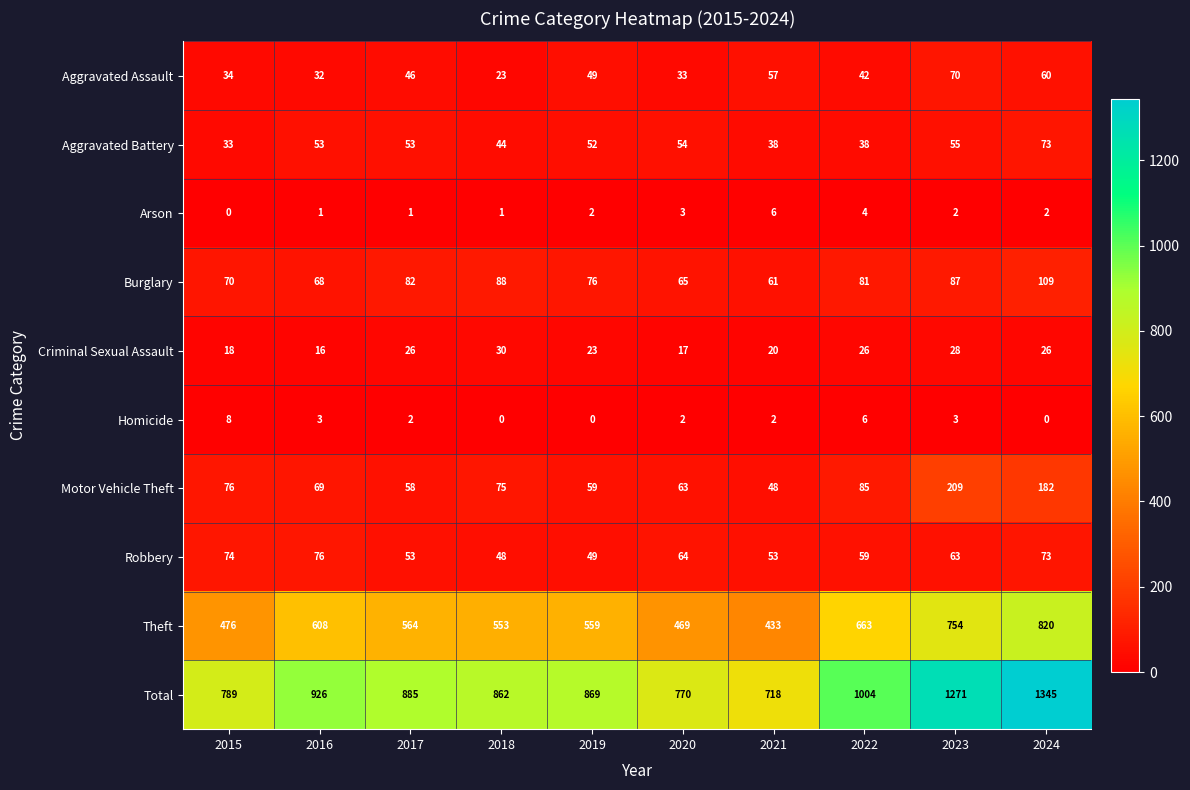

At how many categories does at least one series exceed 962?

3